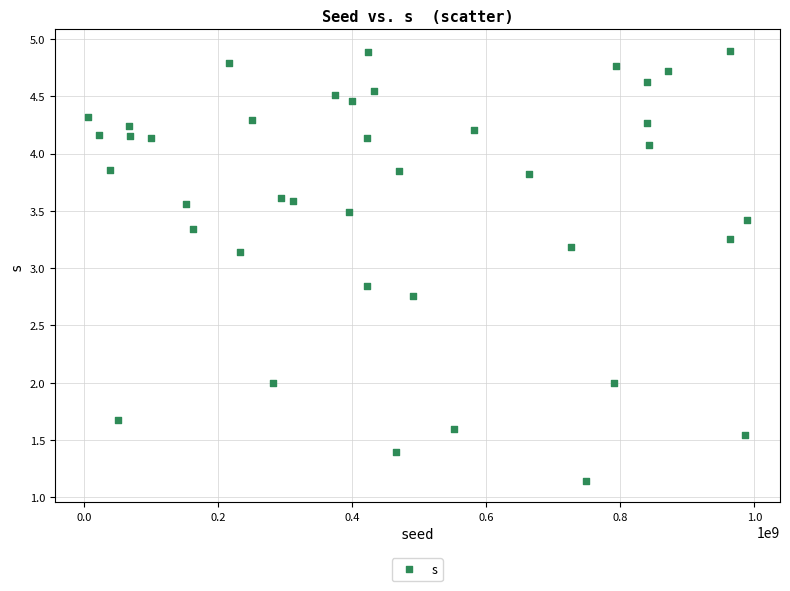

What is the range of X values (max minus min)?

983982195.0